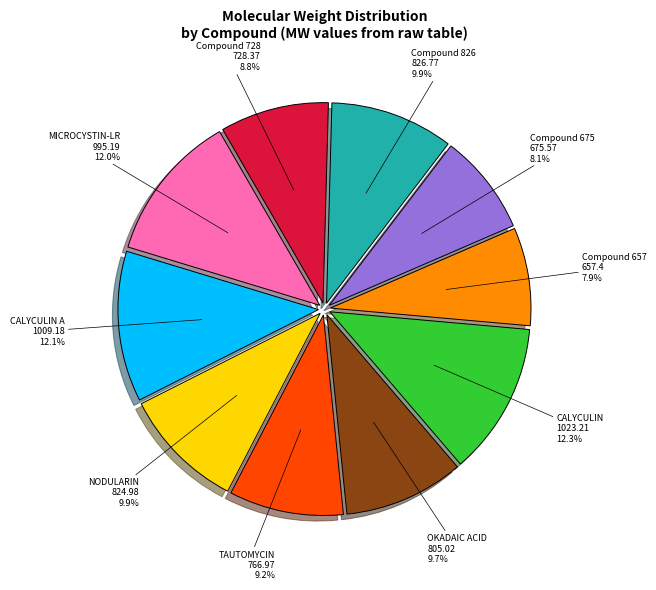

To the nearest percent, what is the average slice percentage?

10%